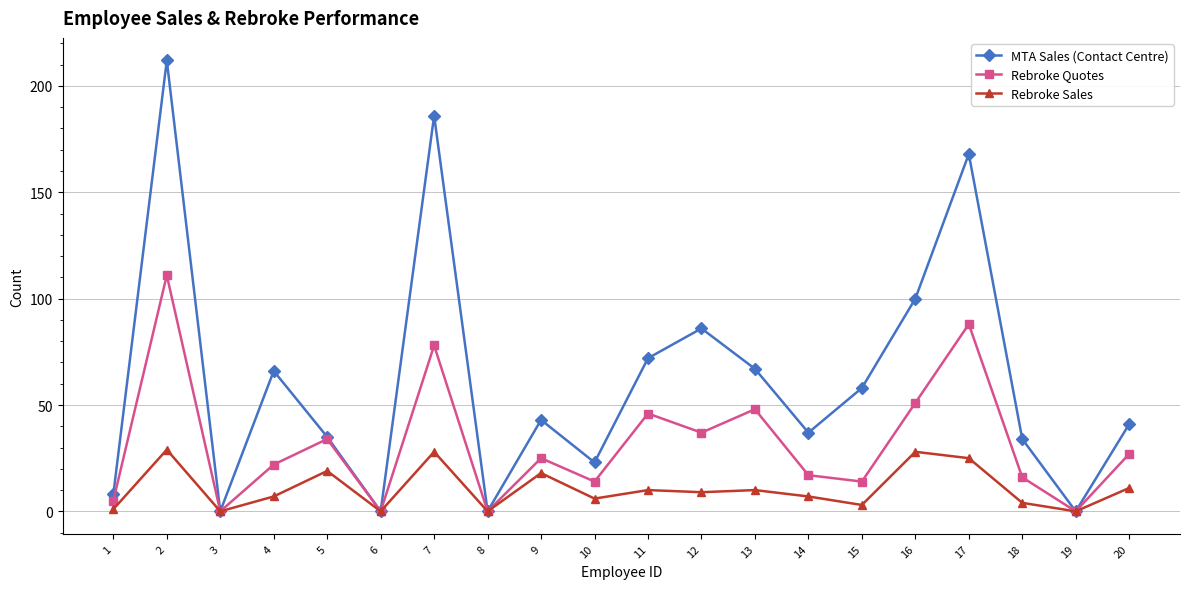

What are all the series names shown in the legend?

MTA Sales (Contact Centre), Rebroke Quotes, Rebroke Sales